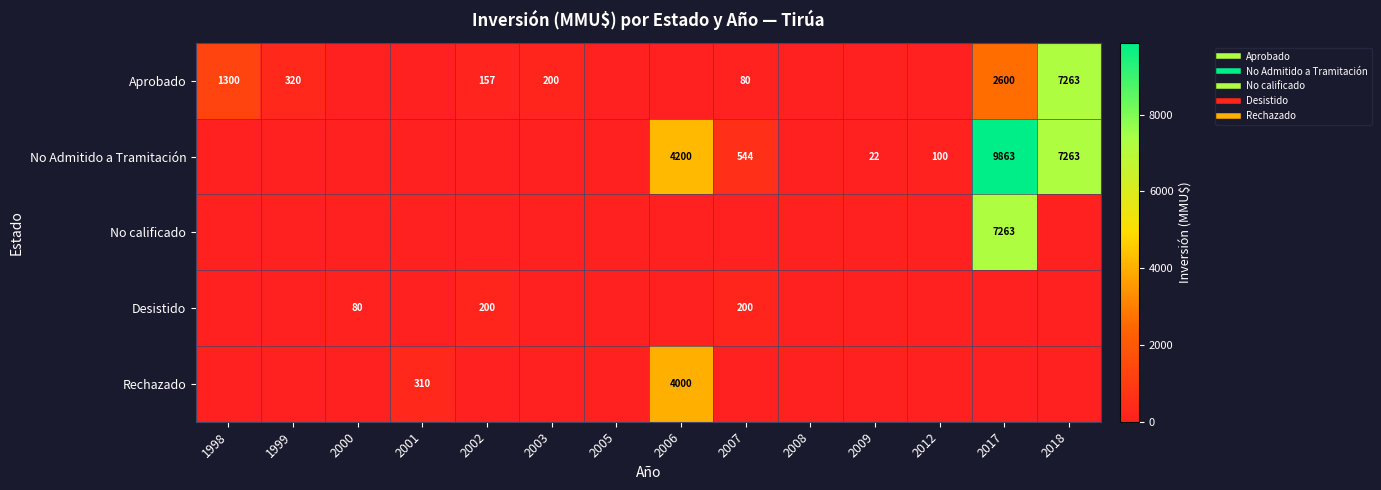

What is the difference between the second highest and second lowest values in the Desistido series?

200